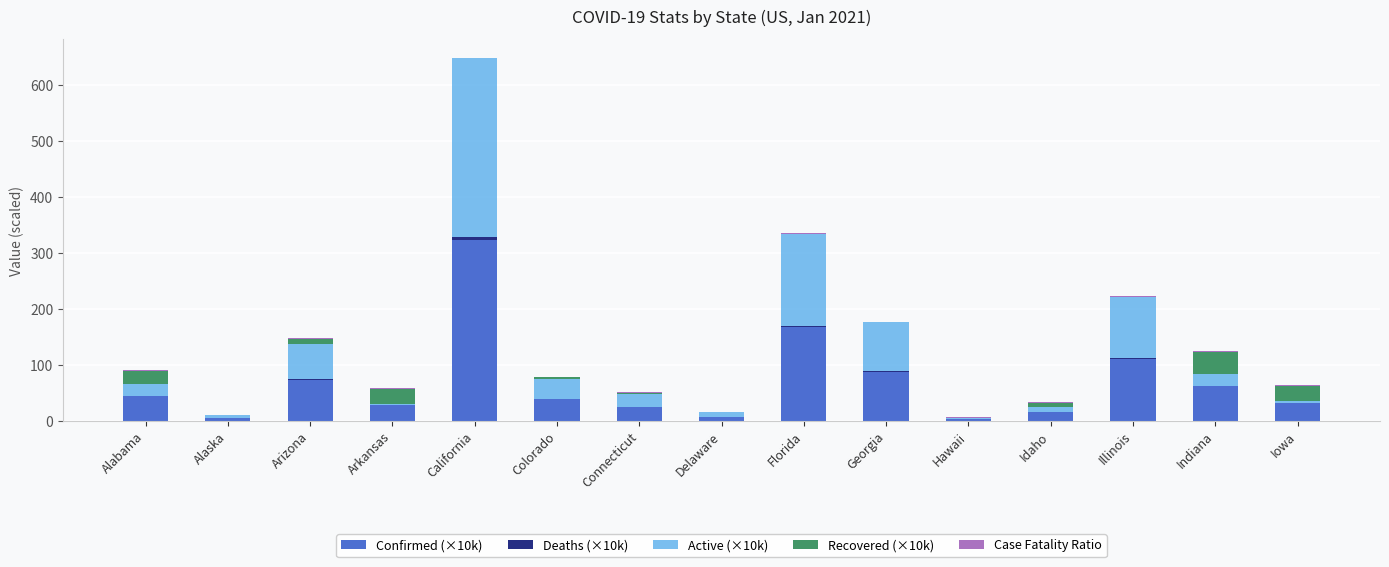

At which category is the sum across all series the highest?

California